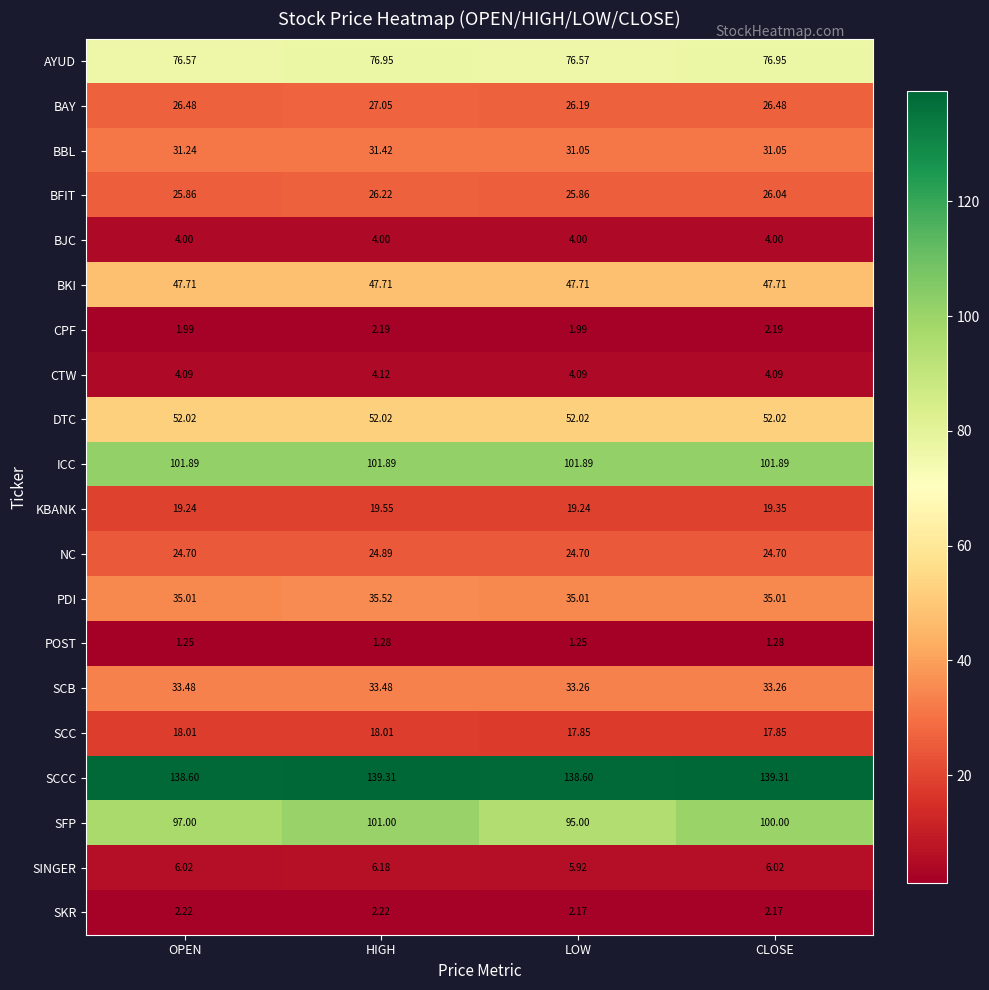

Which category has the highest value in the PDI series?

HIGH